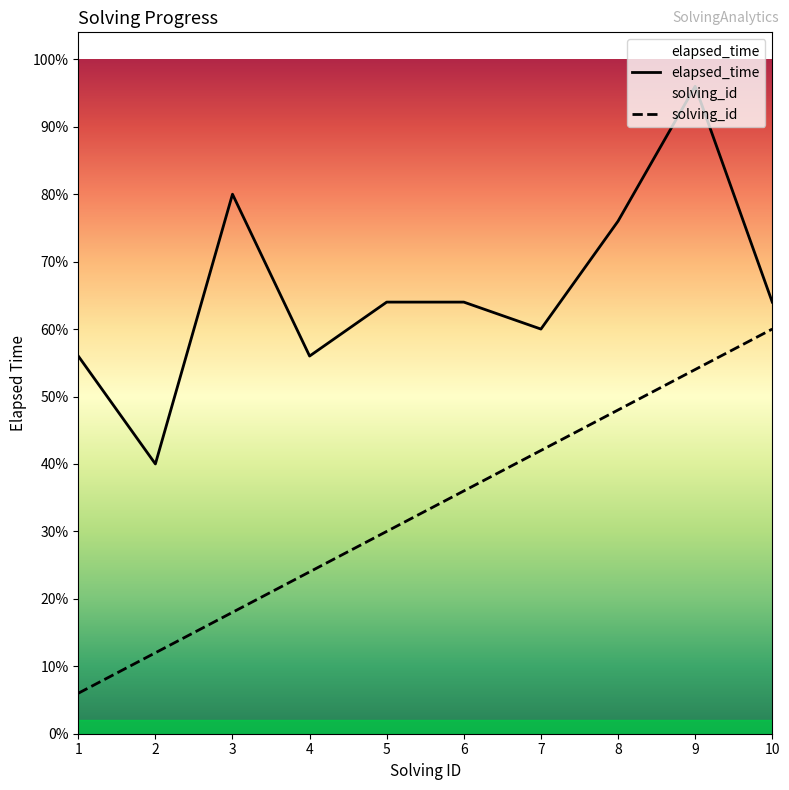

True or false: solving_id and elapsed_time cross at least once.

False